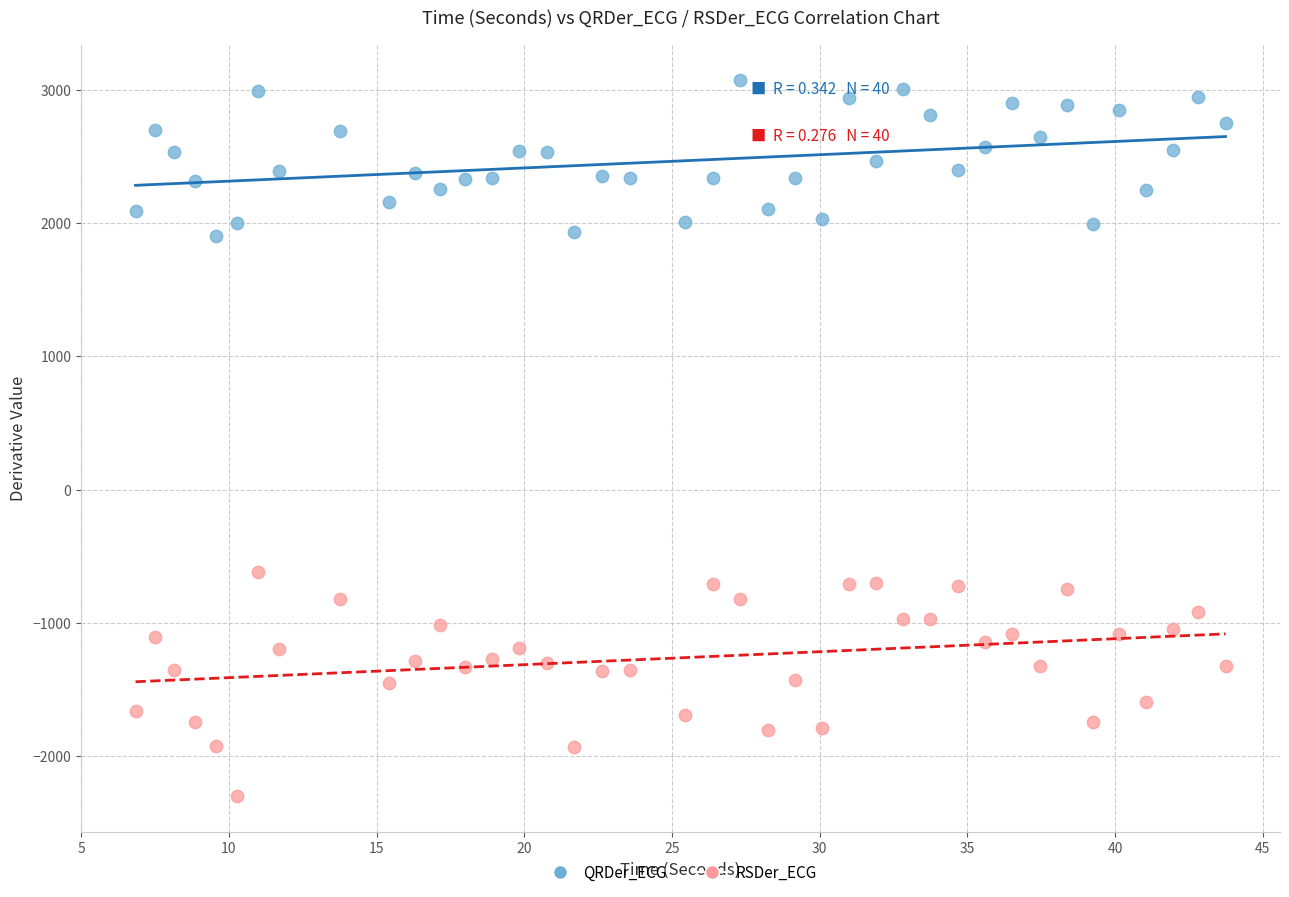

Across all data points, what is the range of Y values (max minus min)?

5365.7